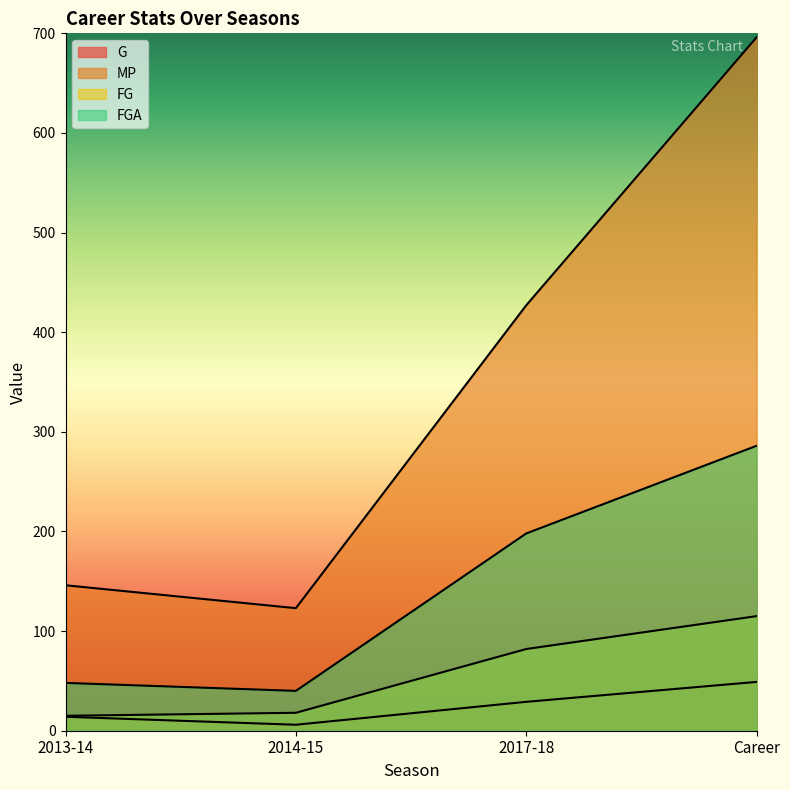

Reading left to right, list all the values displayed in this chart.

G: 14	6	29	49
MP: 146	123	427	696
FG: 15	18	82	115
FGA: 48	40	198	286